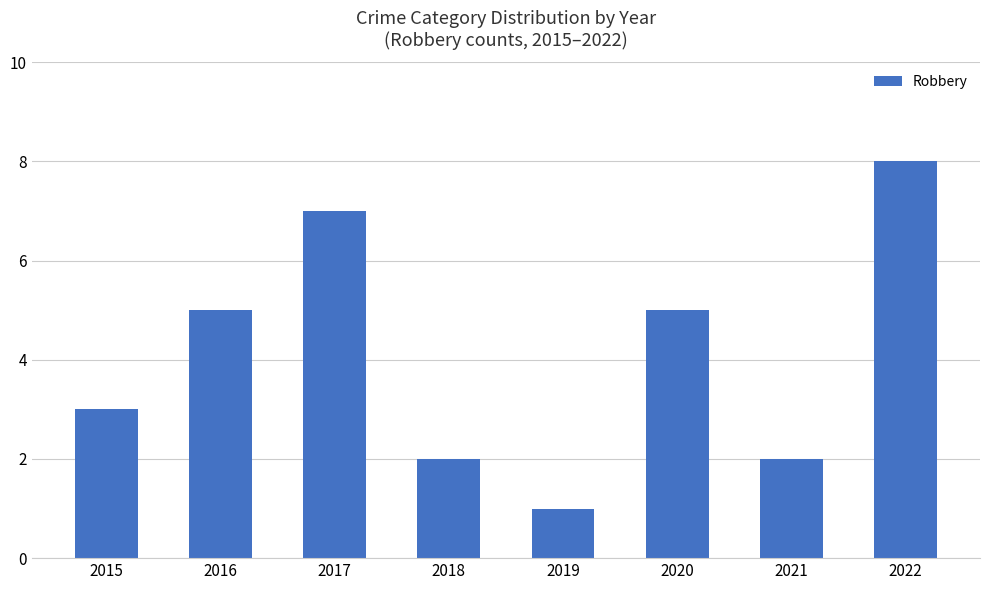

Are the bars horizontal?

No